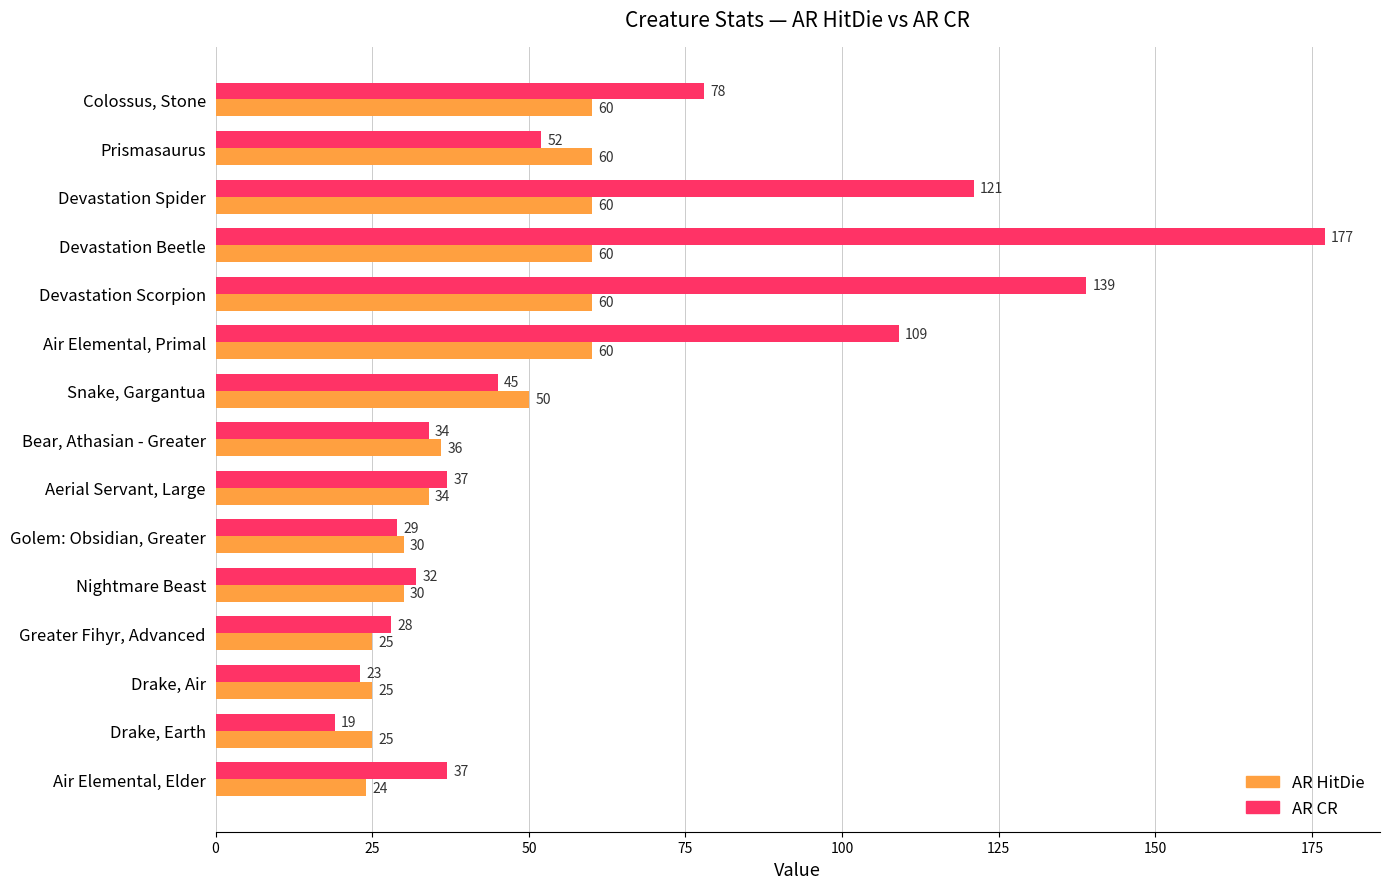

What is the total value across all series at Drake, Earth?

44